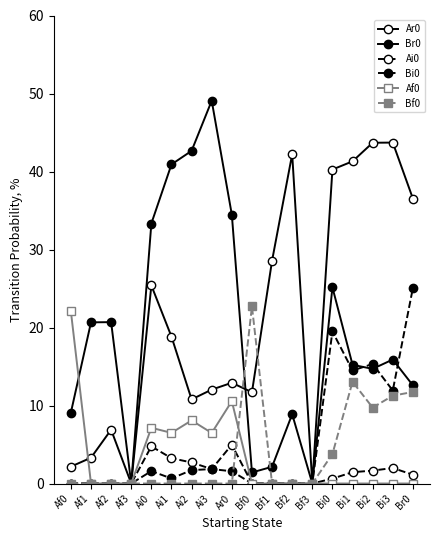

Which series ends up on top after the final intersection of Bi0 and Bf0?

Bf0